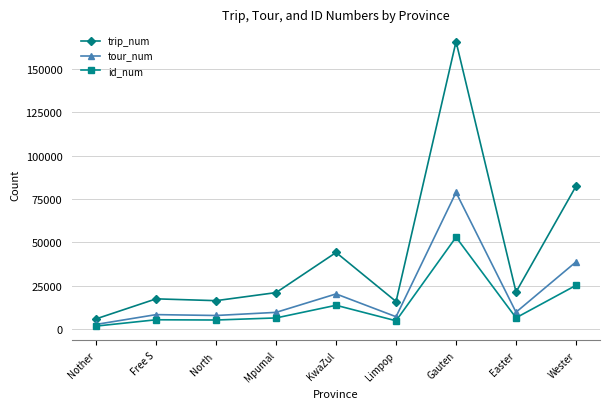

True or false: trip_num and id_num cross at least once.

False